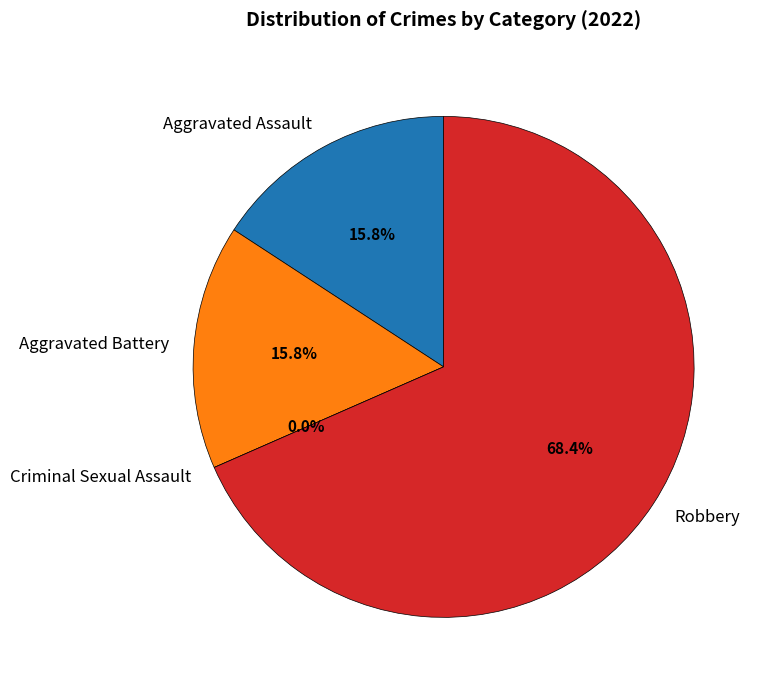

To the nearest percent, what is the difference between the Criminal Sexual Assault and Aggravated Battery slice percentages?

16%